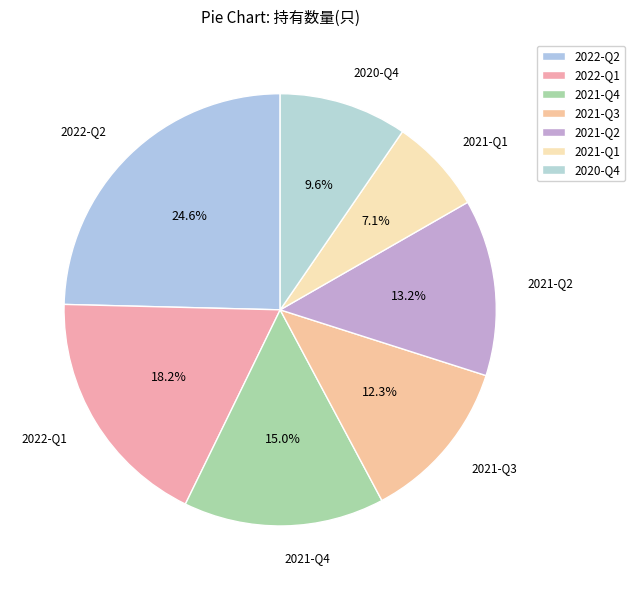

How many slices are in this pie chart?

7